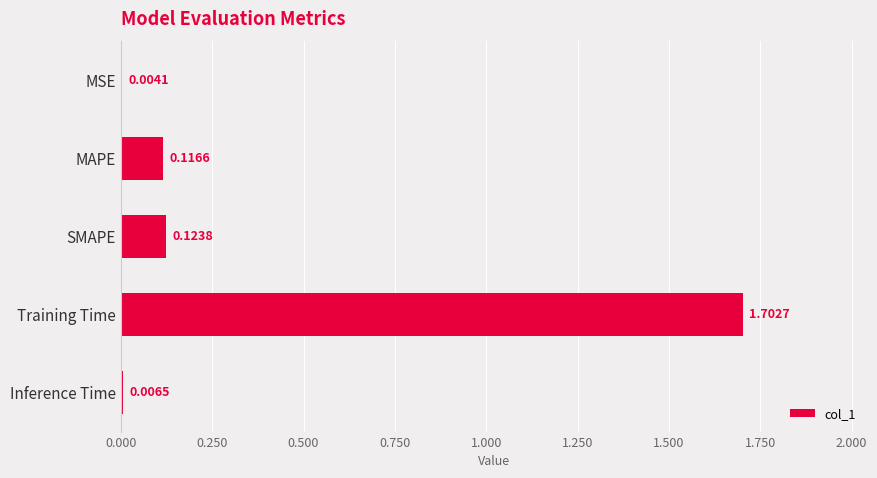

Which category has the highest value across all series?

Training Time